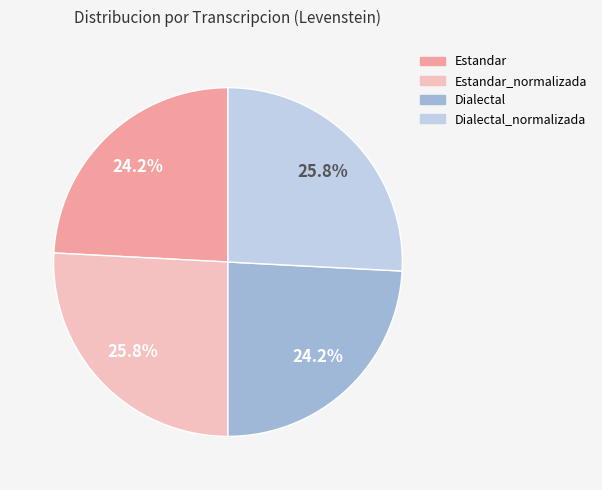

Is there any slice that represents more than half of the pie?

No